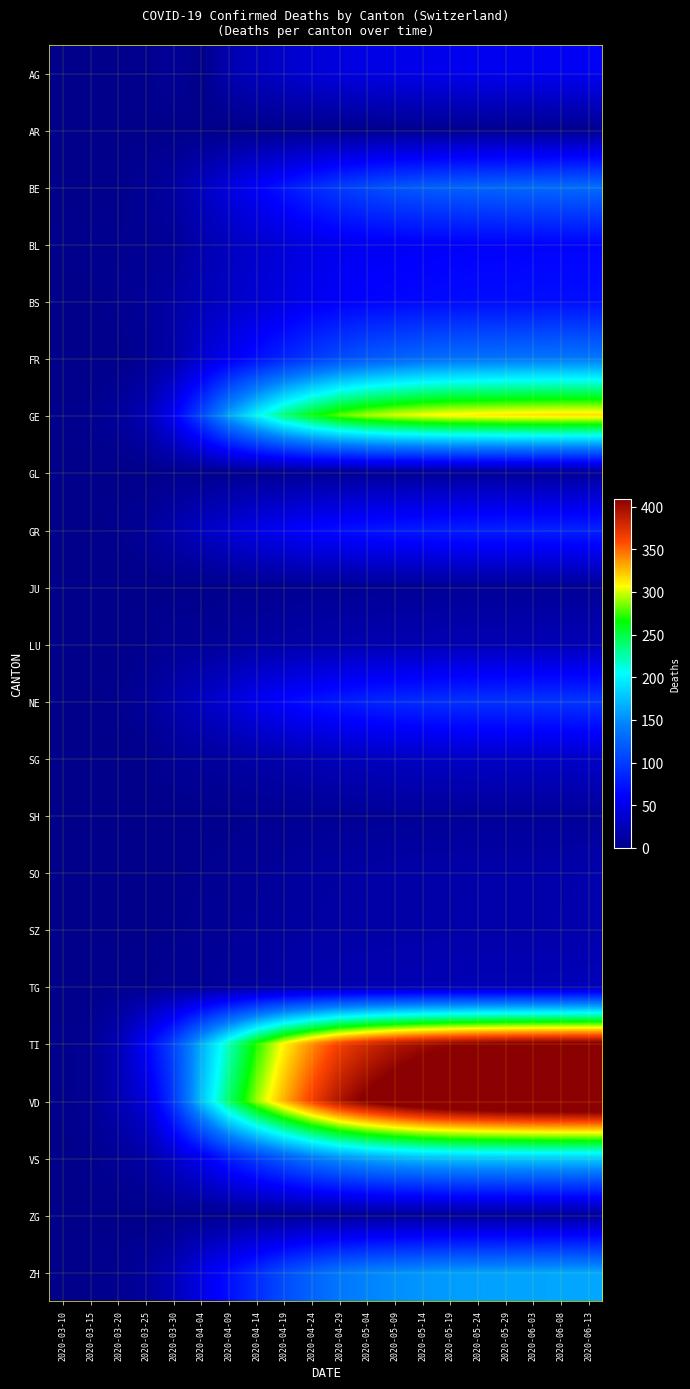

List the series in order of their peak value, highest first.

VD, TI, GE, VS, ZH, FR, BE, NE, GR, BS, BL, AG, SG, TG, LU, SO, SZ, ZG, GL, SH, JU, AR